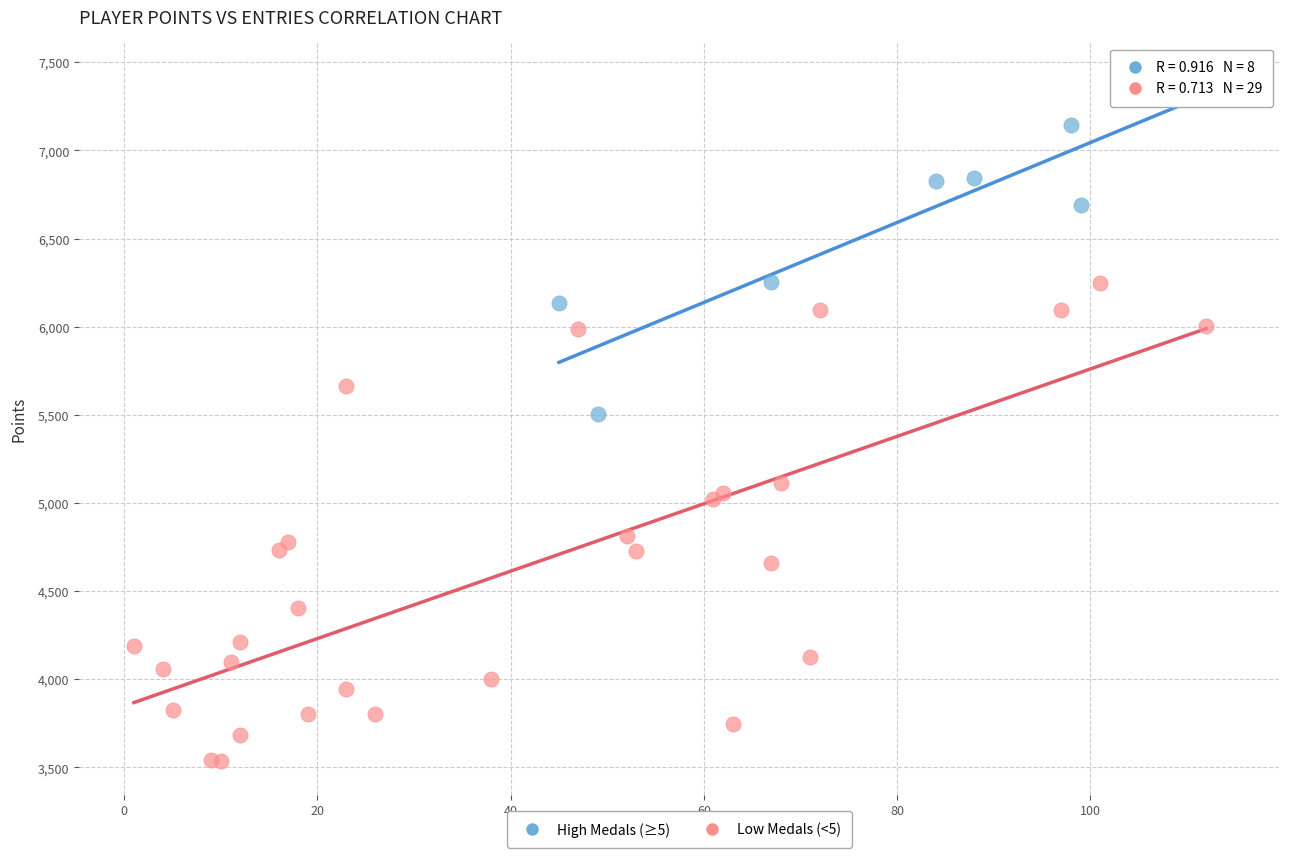

Which series contains the lowest Y value?

Low Medals (<5)